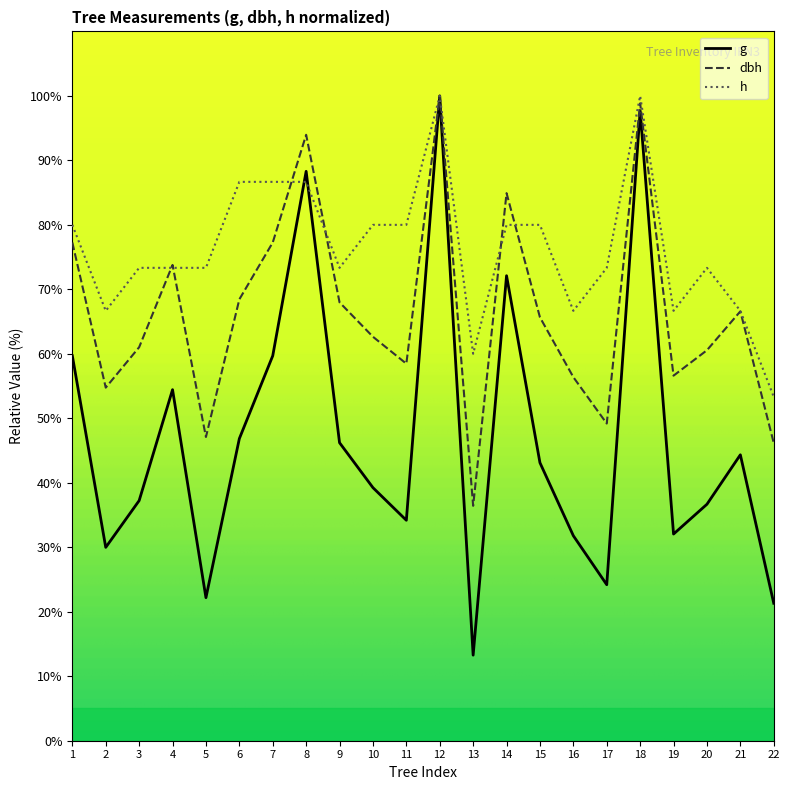

What is the minimum value shown in the chart?

13.3